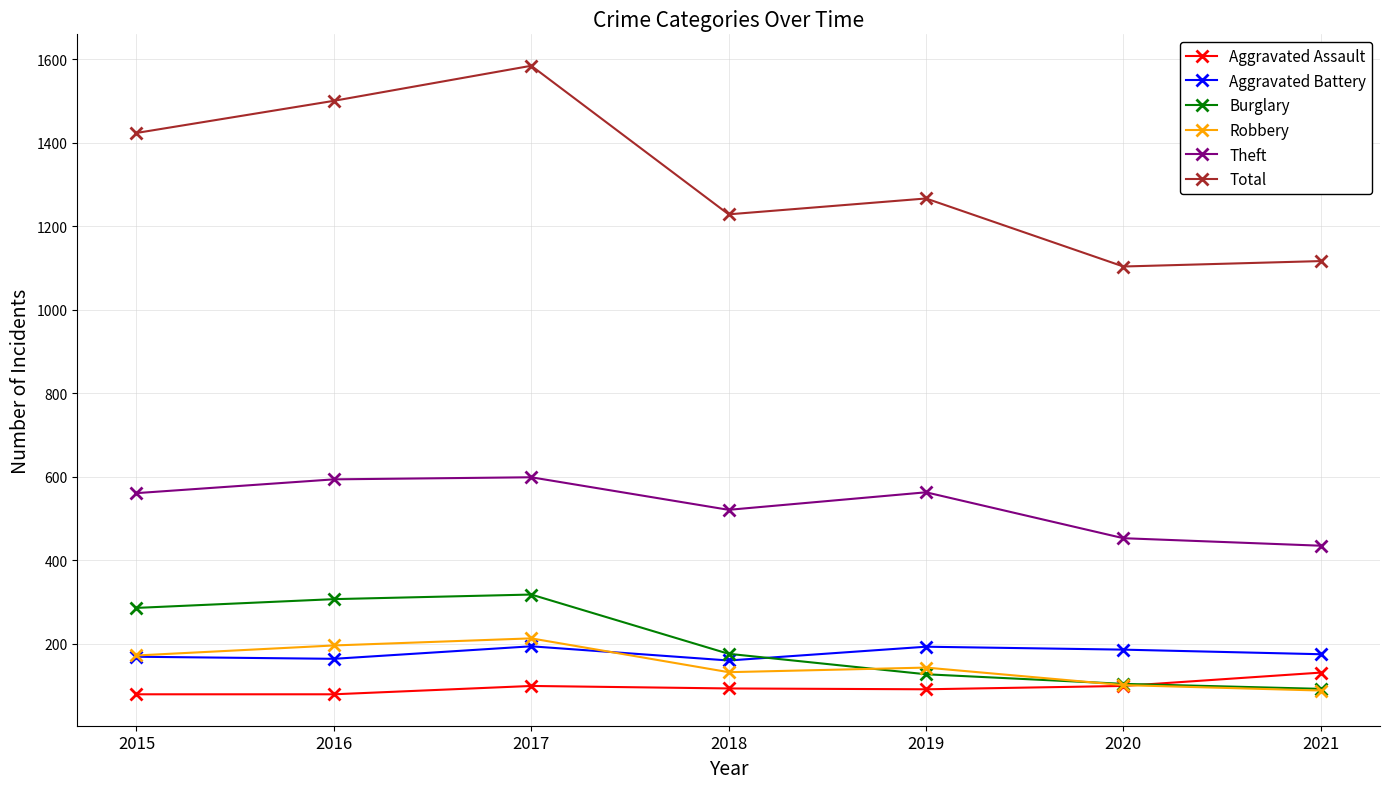

What are all the series names shown in the legend?

Aggravated Assault, Aggravated Battery, Burglary, Robbery, Theft, Total